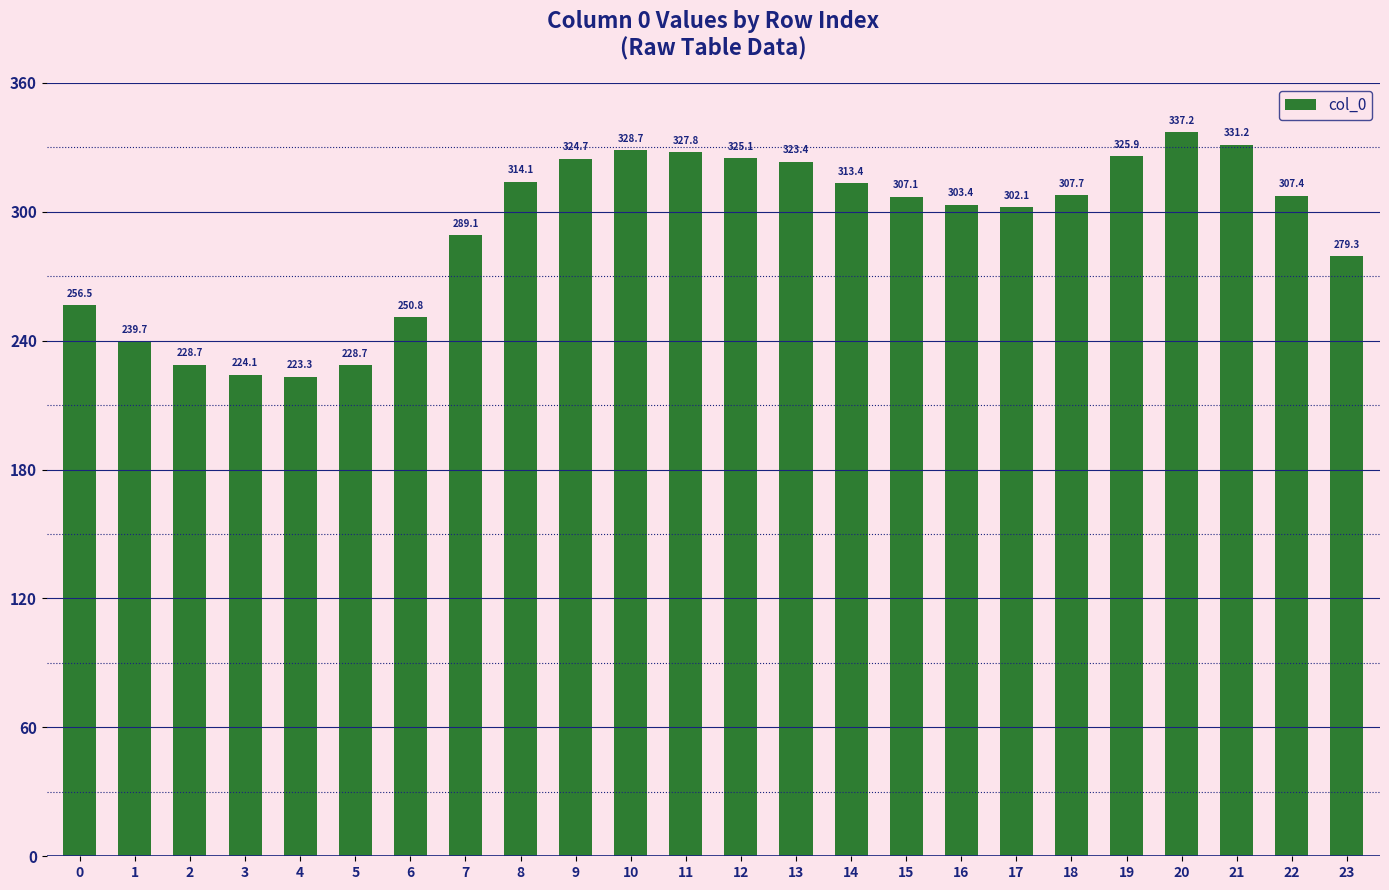

Where does the data first go above 307?

8